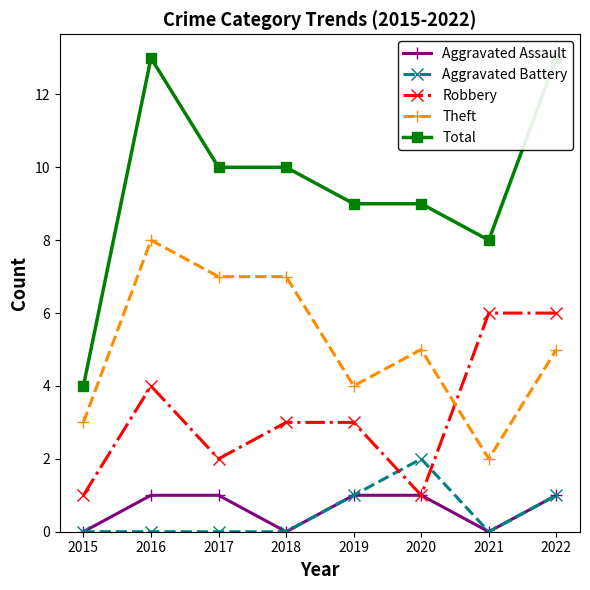

What is the total value across all series at 2017?

20